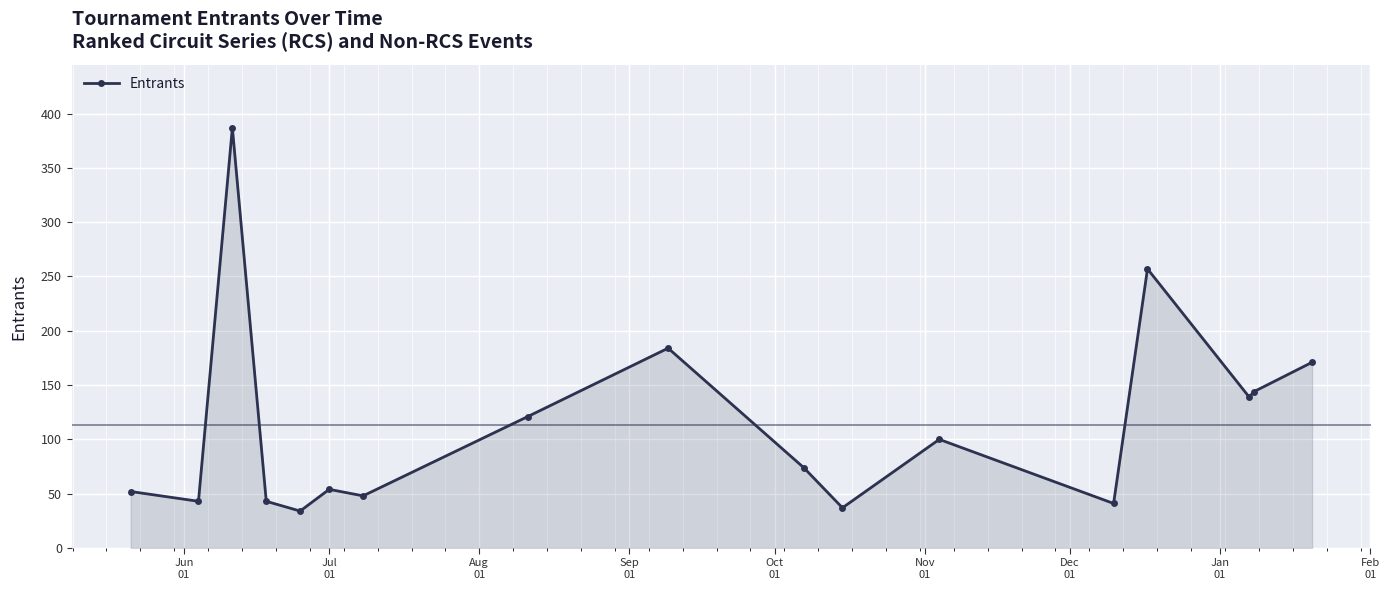

What is the value of the 17th point from the left?

171